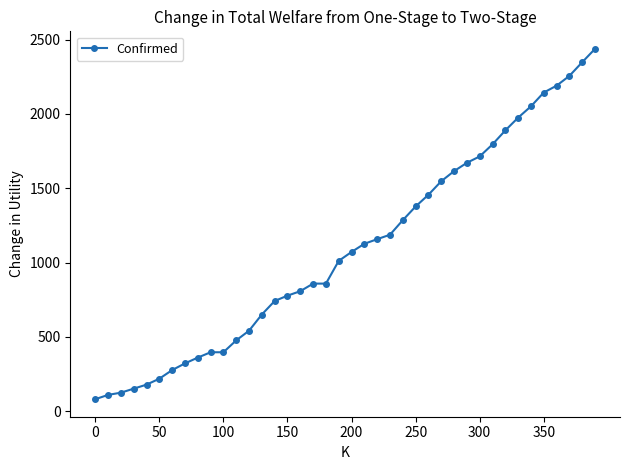

What is the smallest value displayed?

80